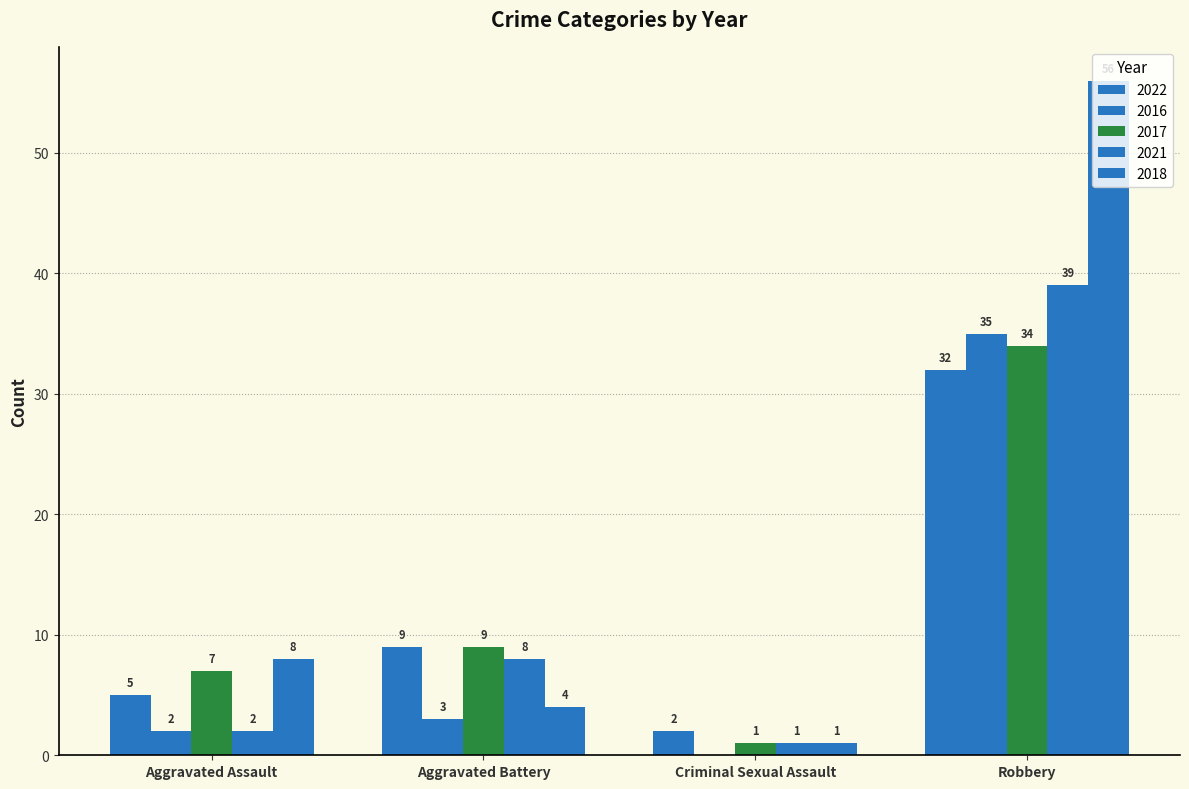

Reading right to left, what are all the values shown in this chart?

2022: Robbery=32	Criminal Sexual Assault=2	Aggravated Battery=9	Aggravated Assault=5
2016: Robbery=35	Criminal Sexual Assault=0	Aggravated Battery=3	Aggravated Assault=2
2017: Robbery=34	Criminal Sexual Assault=1	Aggravated Battery=9	Aggravated Assault=7
2021: Robbery=39	Criminal Sexual Assault=1	Aggravated Battery=8	Aggravated Assault=2
2018: Robbery=56	Criminal Sexual Assault=1	Aggravated Battery=4	Aggravated Assault=8